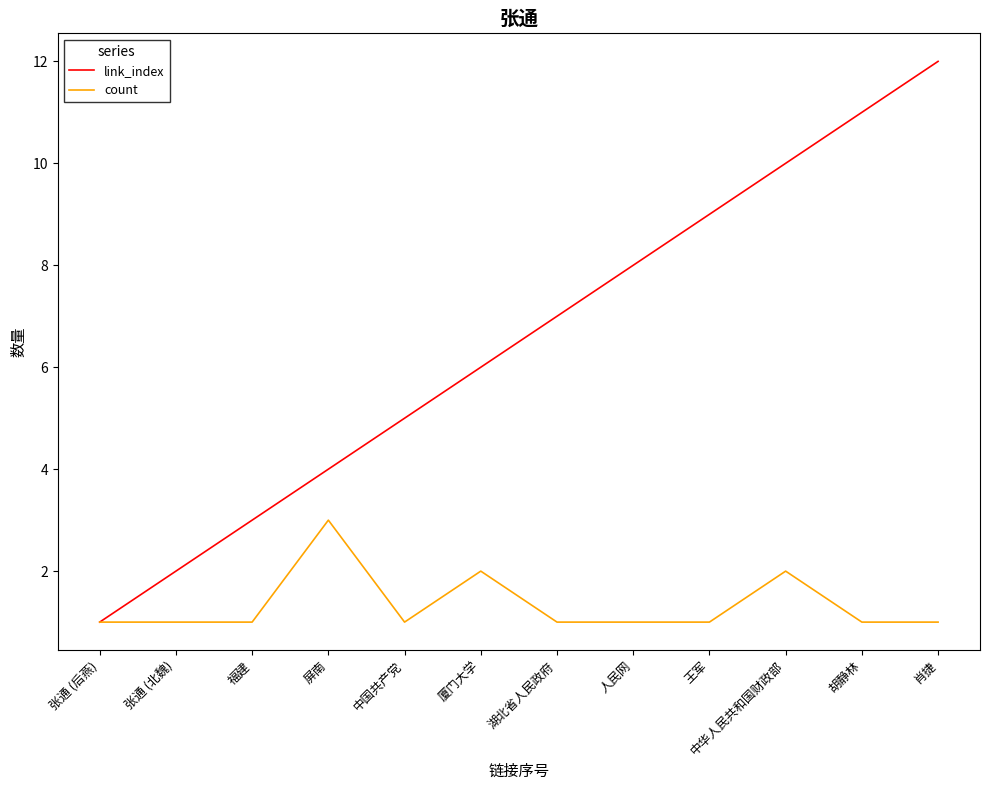

Is the value of link_index at 屏南 greater than the value of count at 中华人民共和国财政部?

Yes